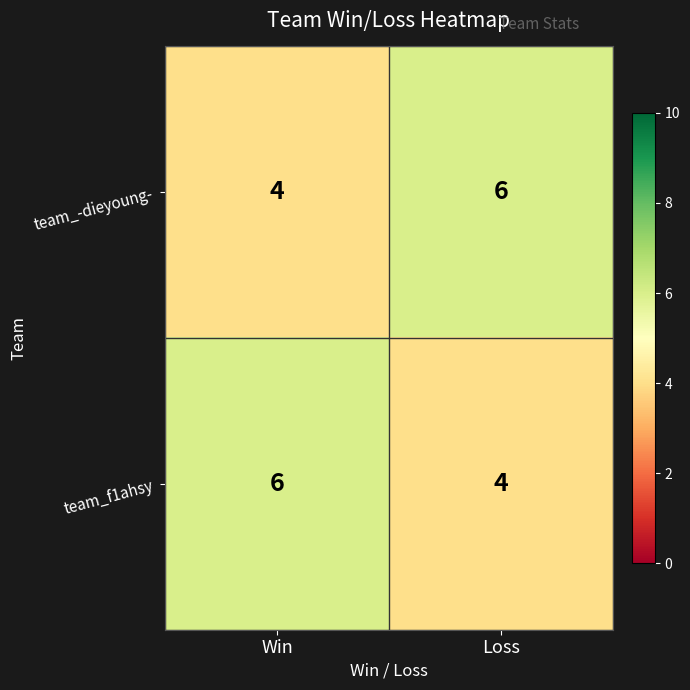

Which category has the highest value in the team_-dieyoung- series?

Loss